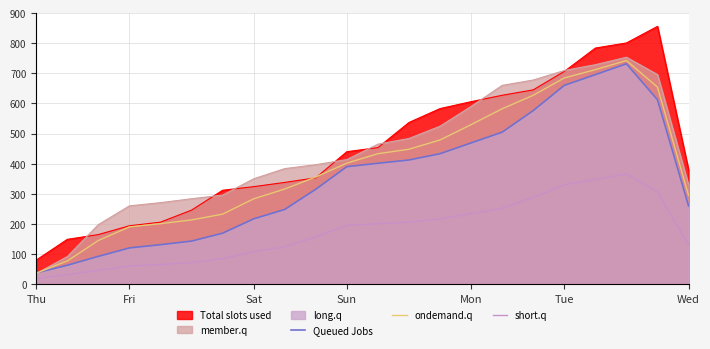

Which series has the widest spread of values?

Total slots used